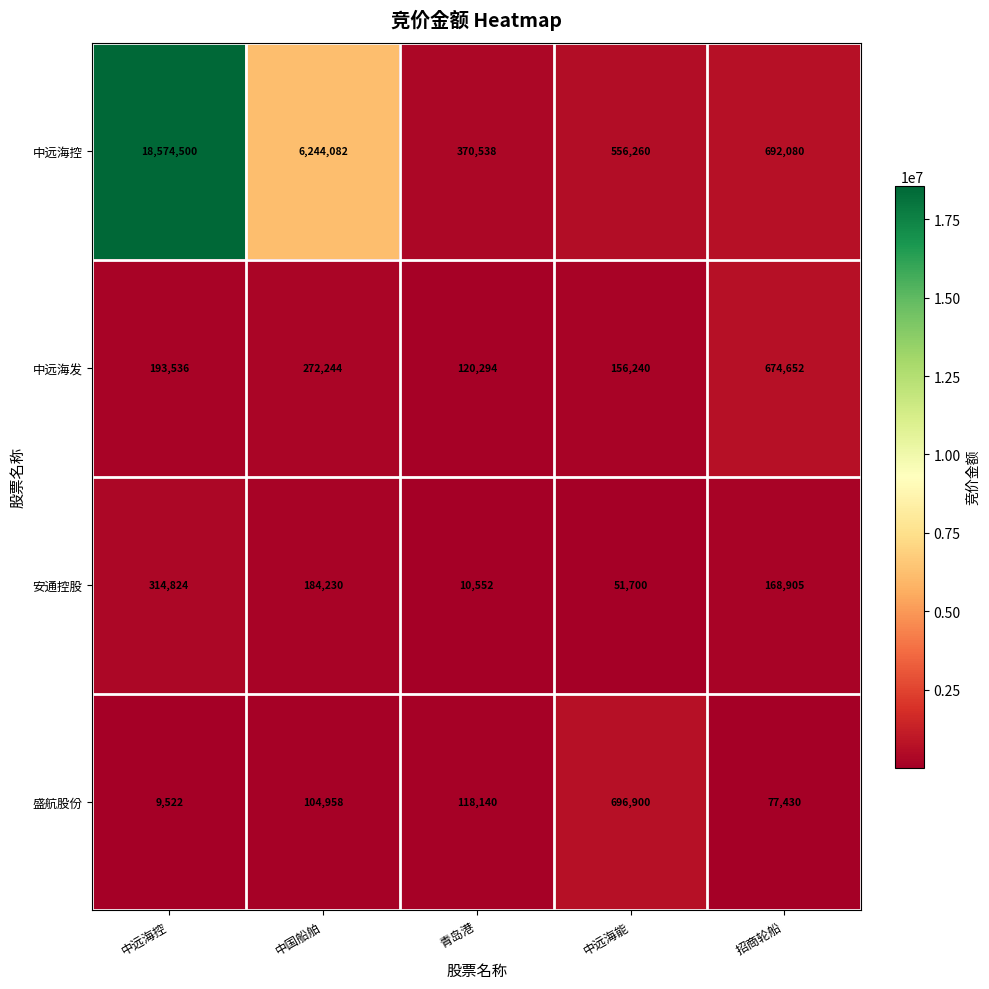

Which series has the widest spread of values?

中远海控